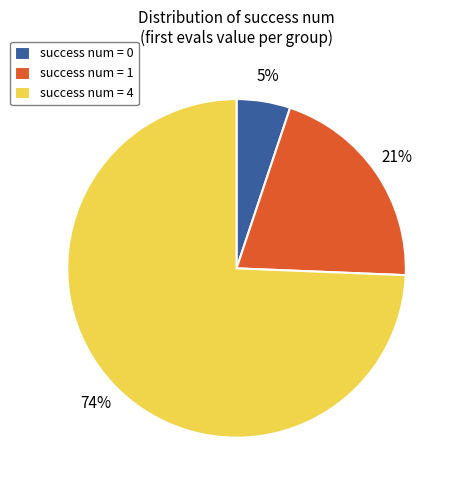

Do success num = 1 and success num = 4 together represent more than half of the pie?

Yes